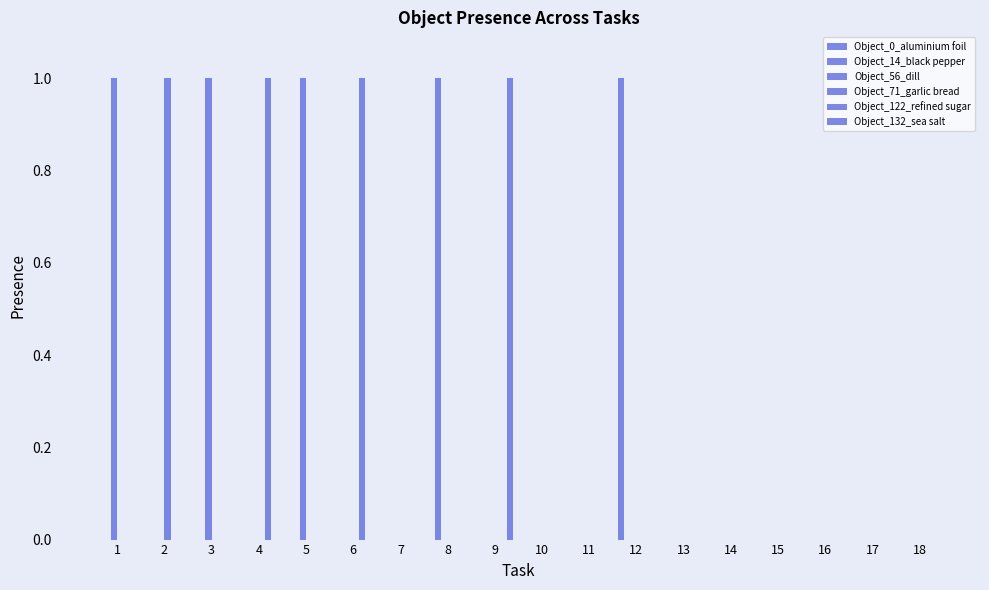

How many series are shown in this chart?

6